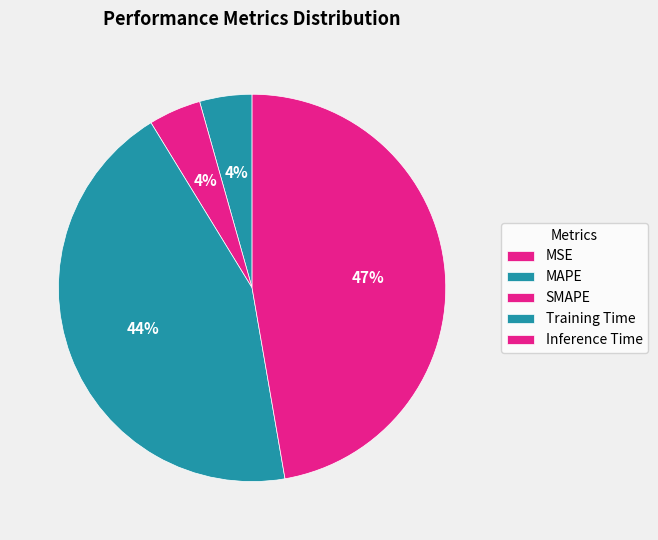

What percentage do SMAPE and MAPE together represent?

8.7%